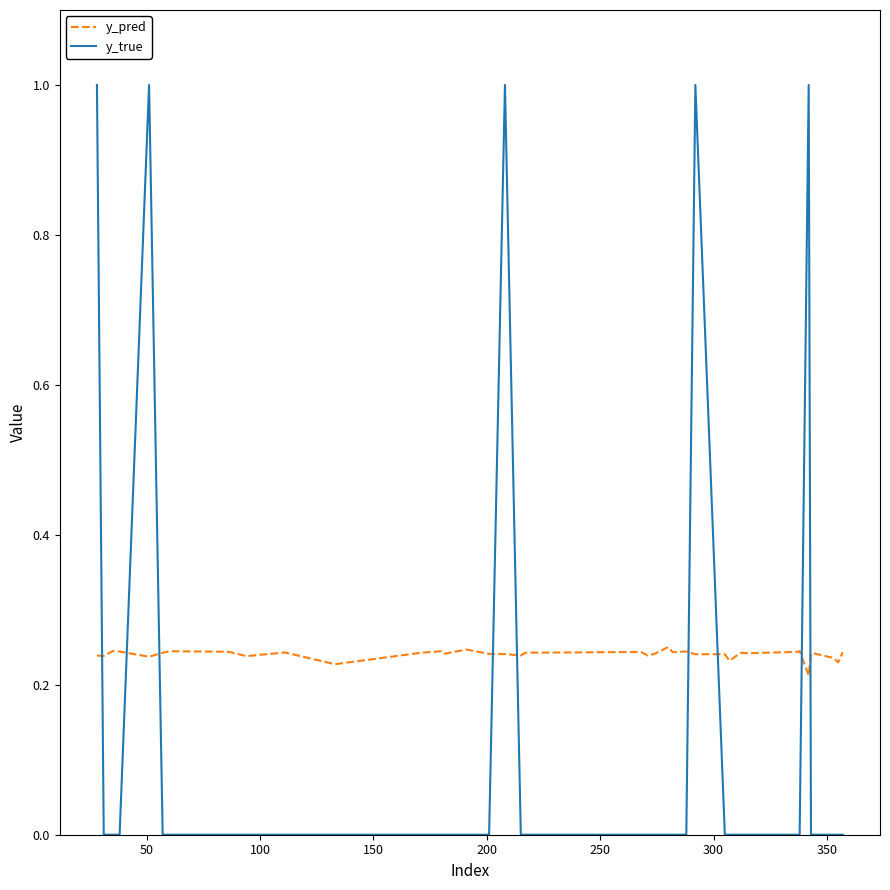

True or false: y_true and y_pred intersect in this chart.

True